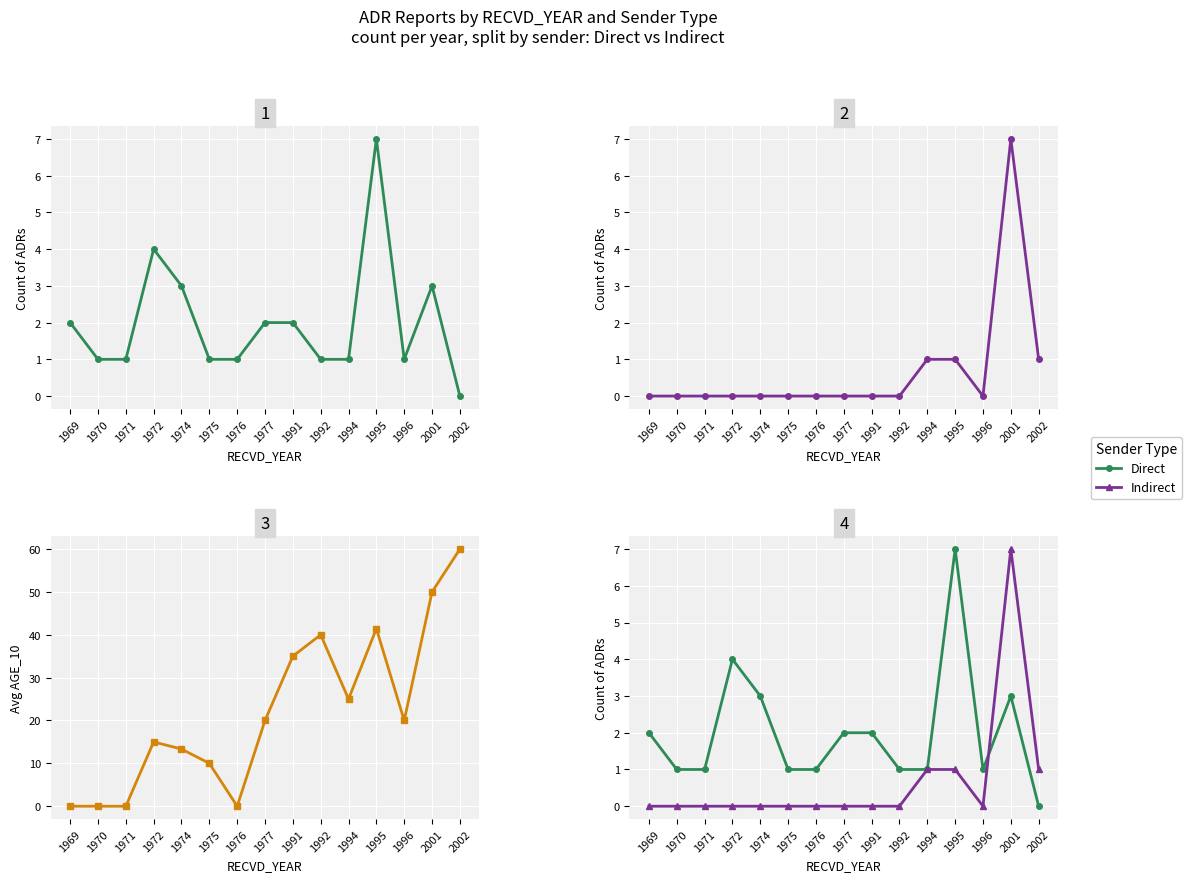

At which category does the chart reach its minimum across all series?

2002